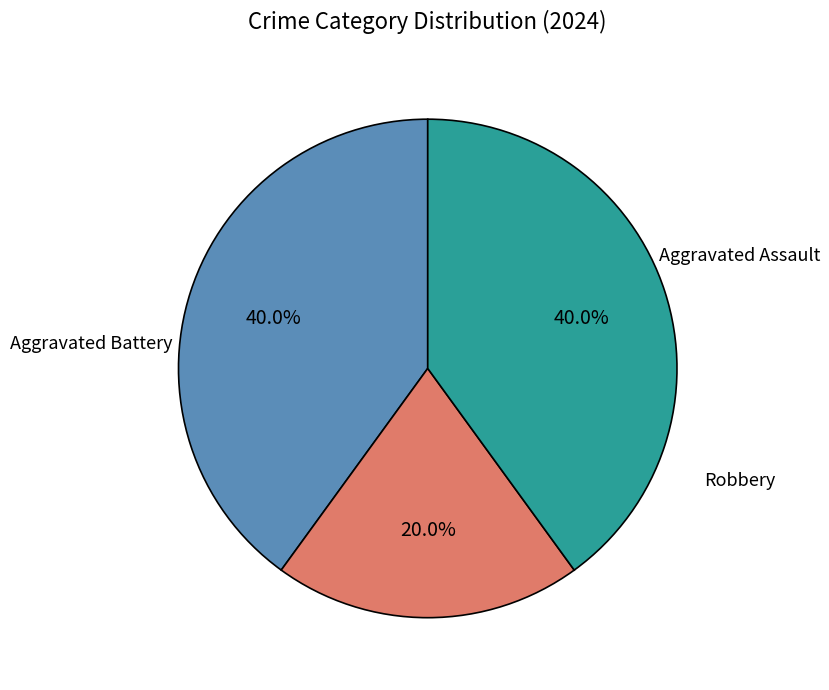

To the nearest percent, what is the difference between the Aggravated Battery and Aggravated Assault slice percentages?

20%